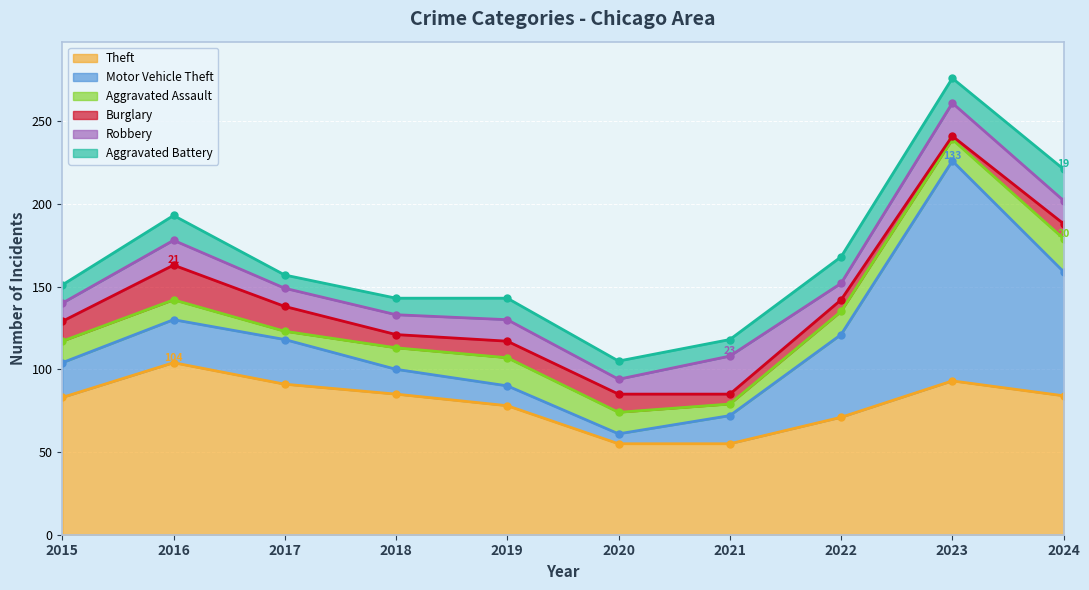

What are all the series names shown in the legend?

Theft, Motor Vehicle Theft, Aggravated Assault, Burglary, Robbery, Aggravated Battery